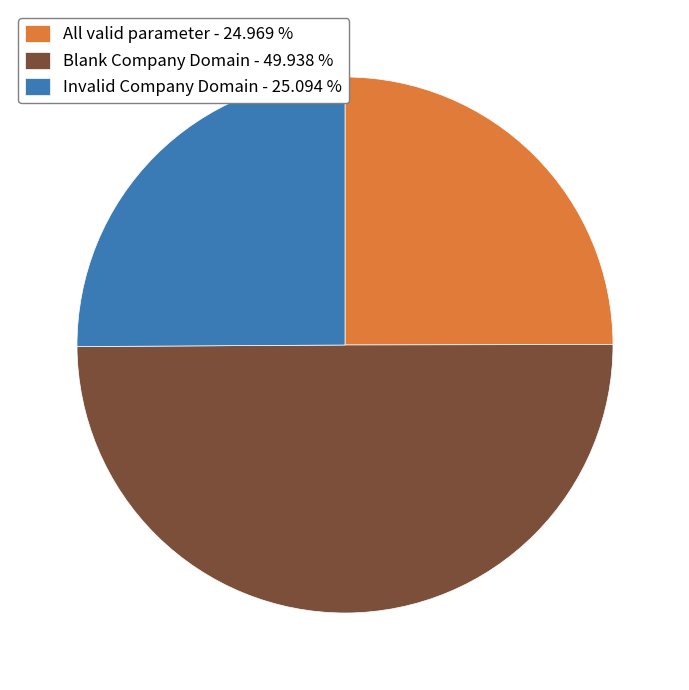

Which category has the biggest portion of the pie?

Blank Company Domain